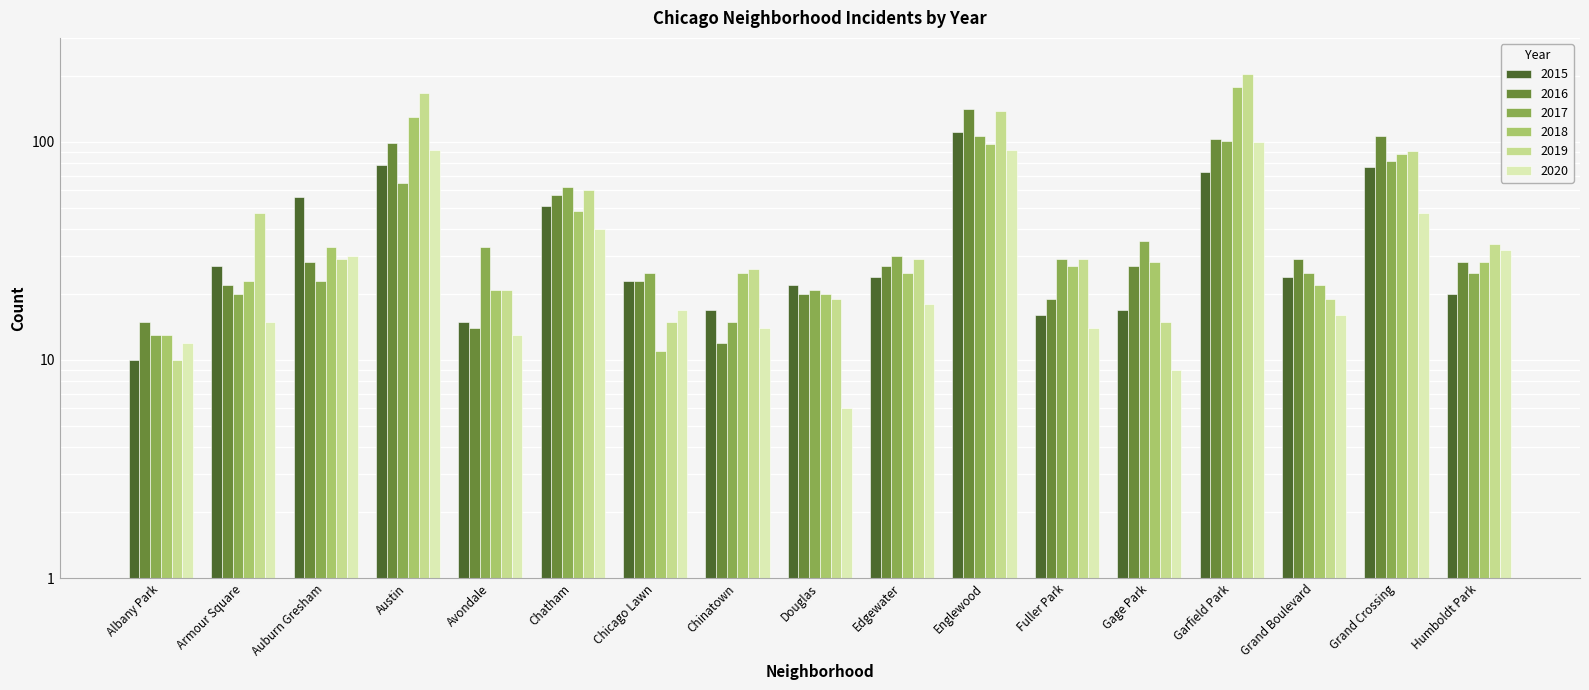

The value of 2015 at Austin is 134. True or false?

False